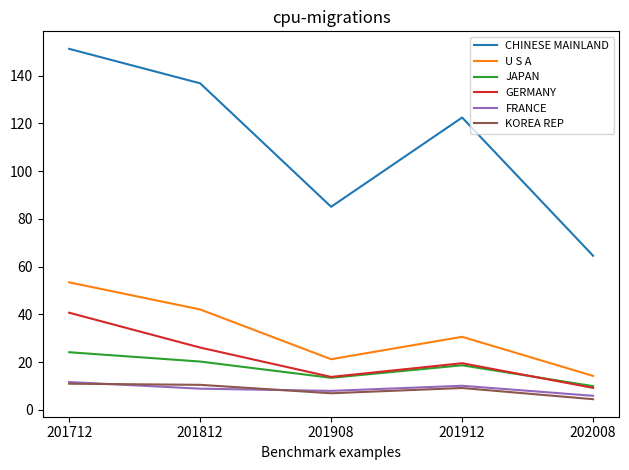

What are all the series names shown in the legend?

CHINESE MAINLAND, U S A, JAPAN, GERMANY, FRANCE, KOREA REP